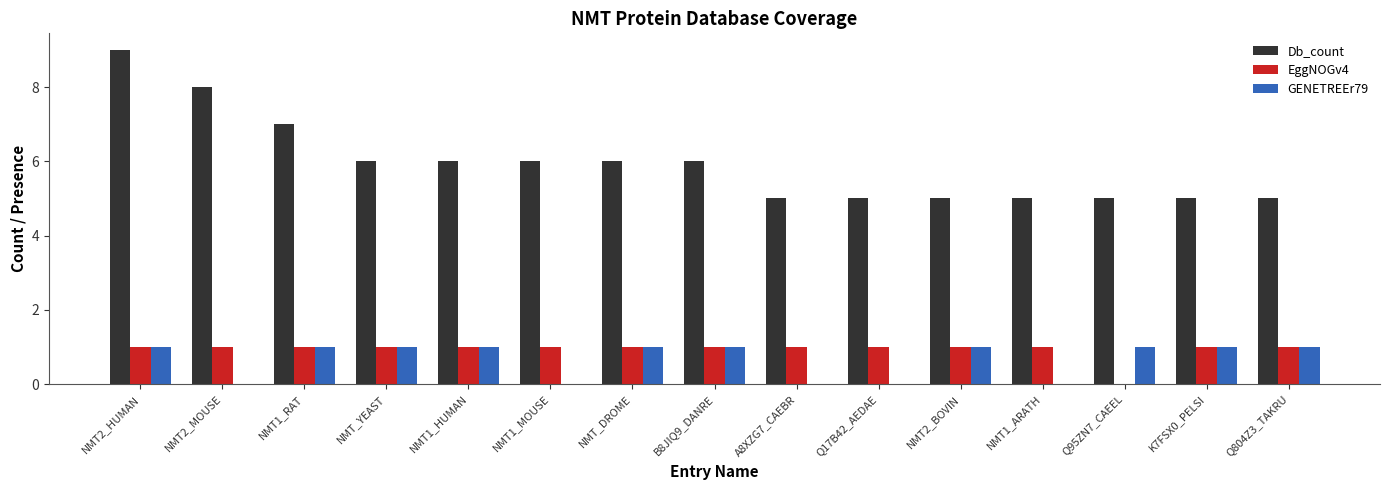

What is the total value across all series at NMT2_BOVIN?

7